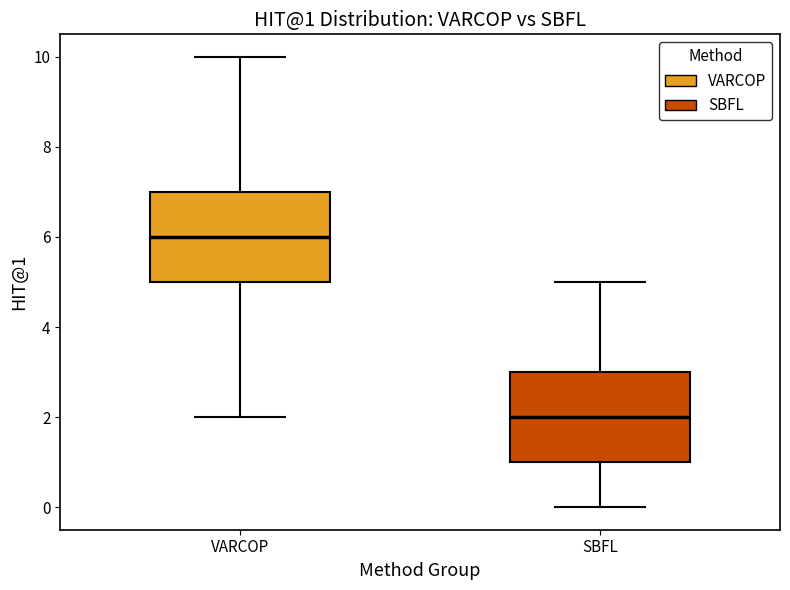

Which box has the highest median line?

VARCOP